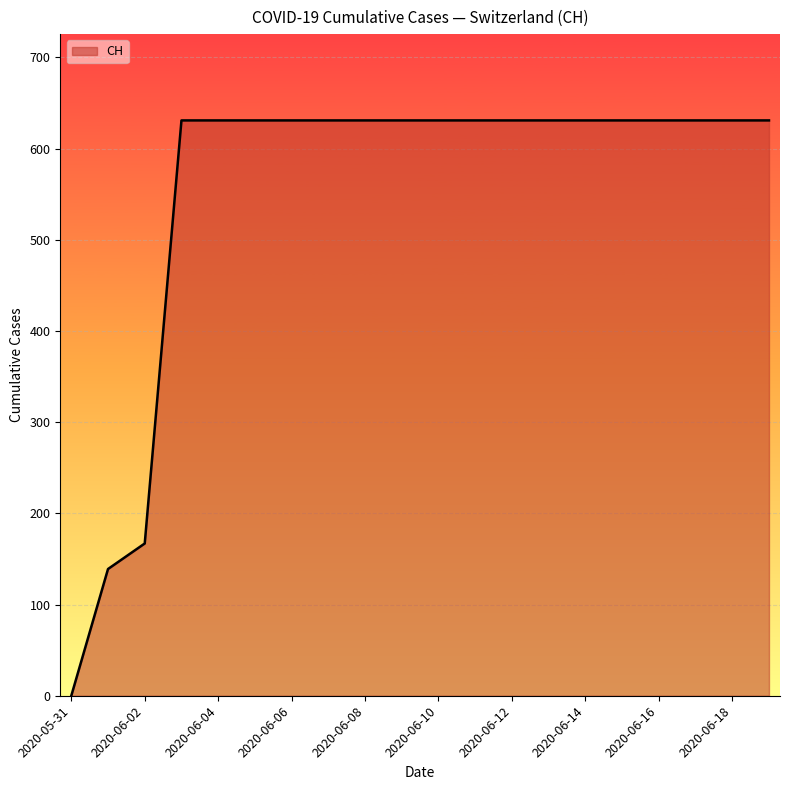

Does the chart display data point markers on the line(s)?

No